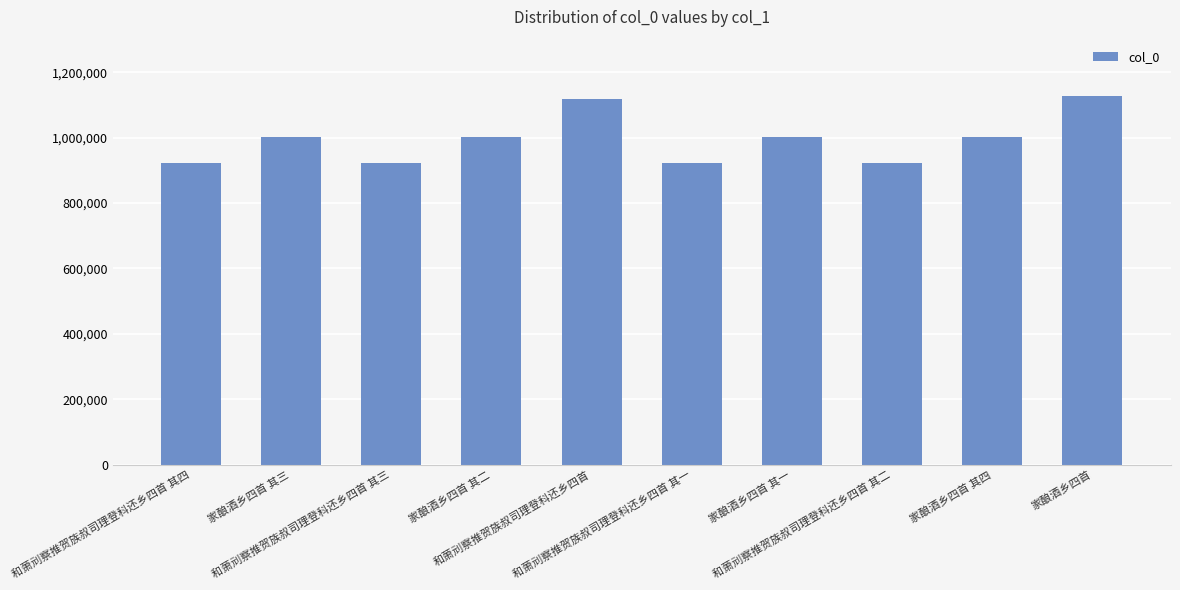

What is the change in value from 家酿酒乡四首 其四 to 家酿酒乡四首?

+126973